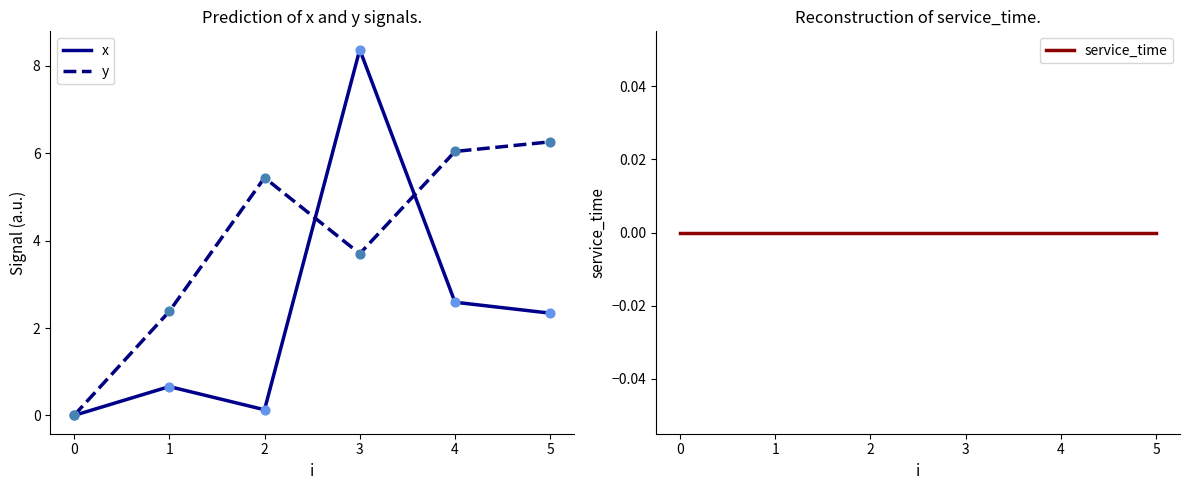

Which series has the widest spread of Y values?

x